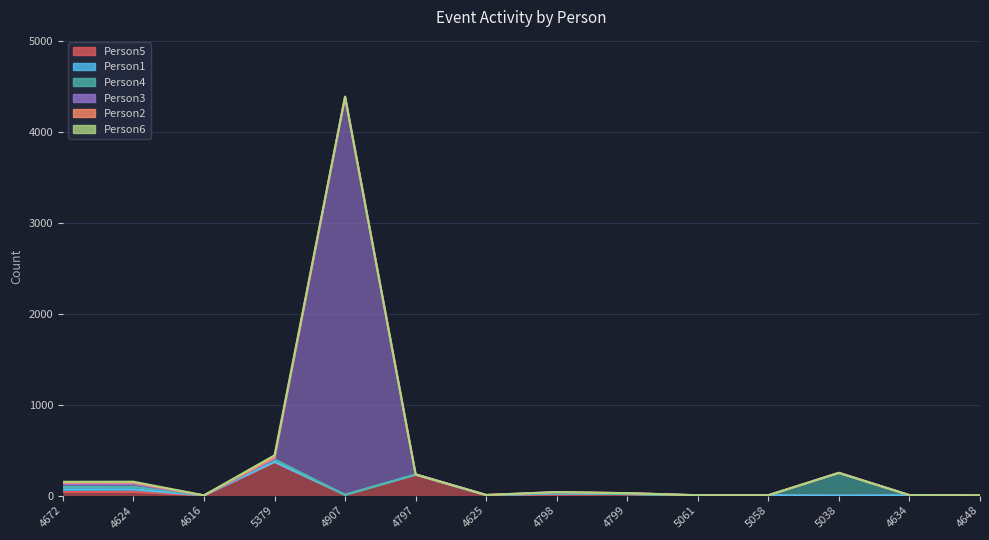

True or false: Person6 has a value of 0 at 4907.

False